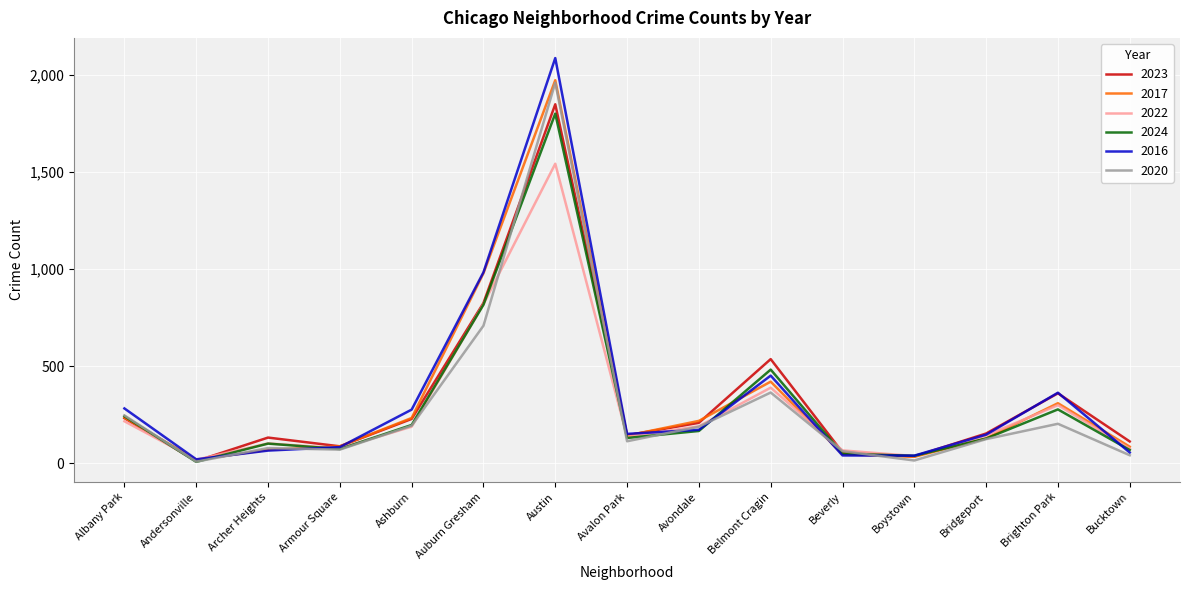

The value of 2023 at Avalon Park is 144. True or false?

True